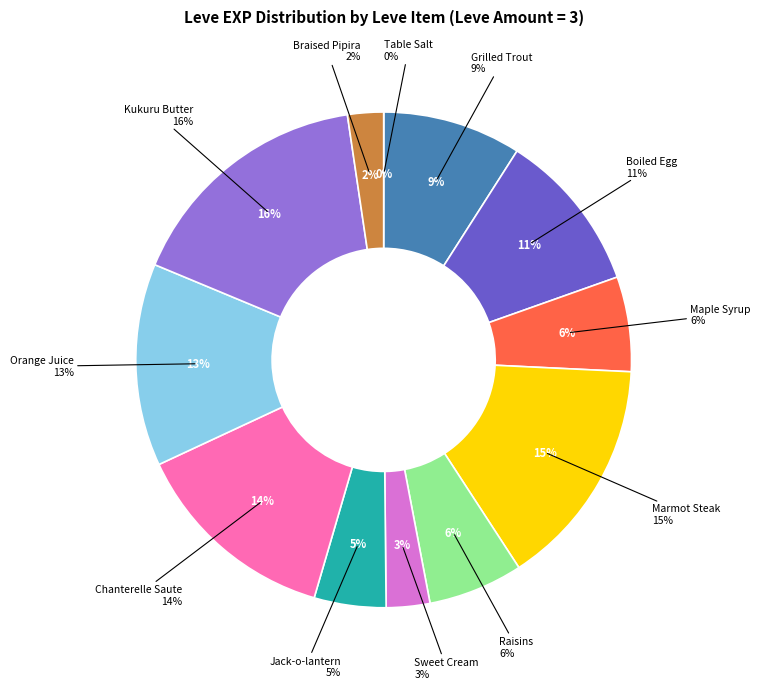

True or false: Marmot Steak accounts for 3% of the total.

False